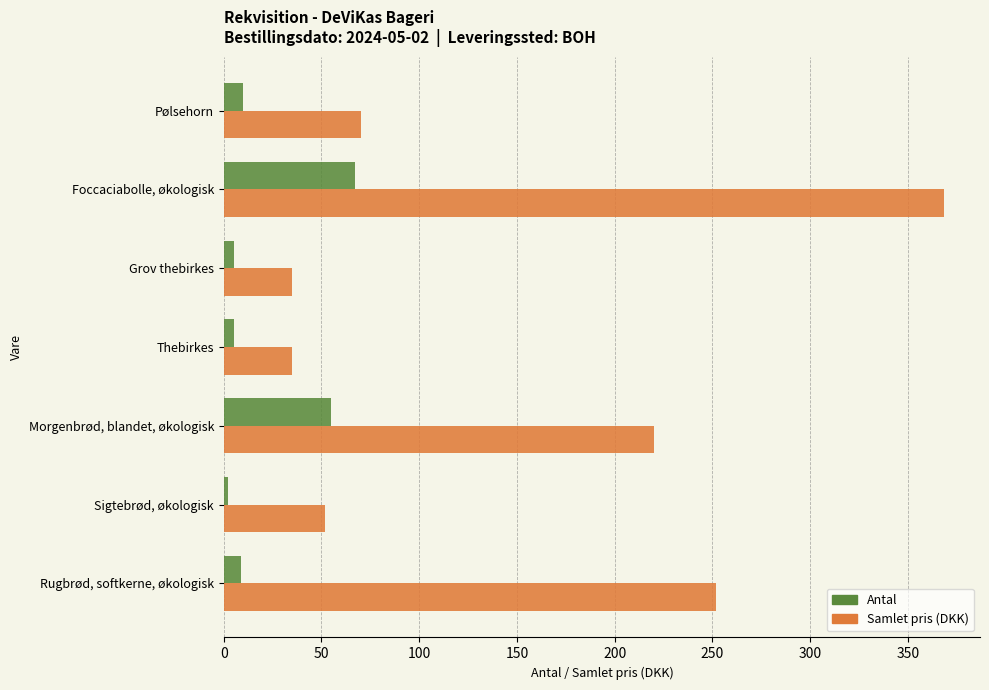

What is the maximum value shown in the chart?

368.5